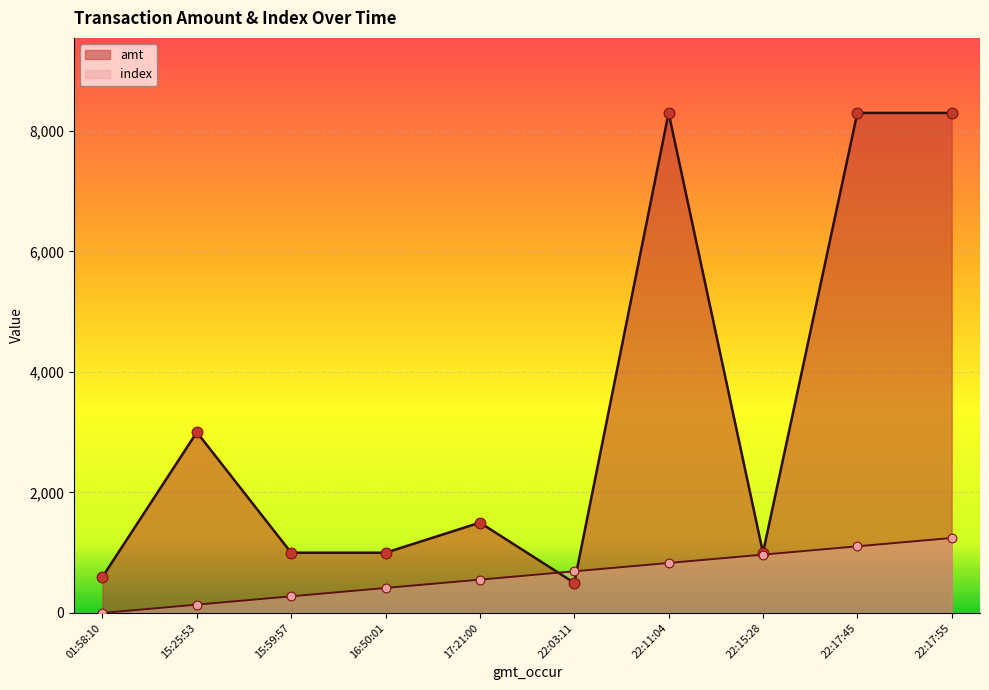

Which series has the largest Y range (max minus min)?

amt